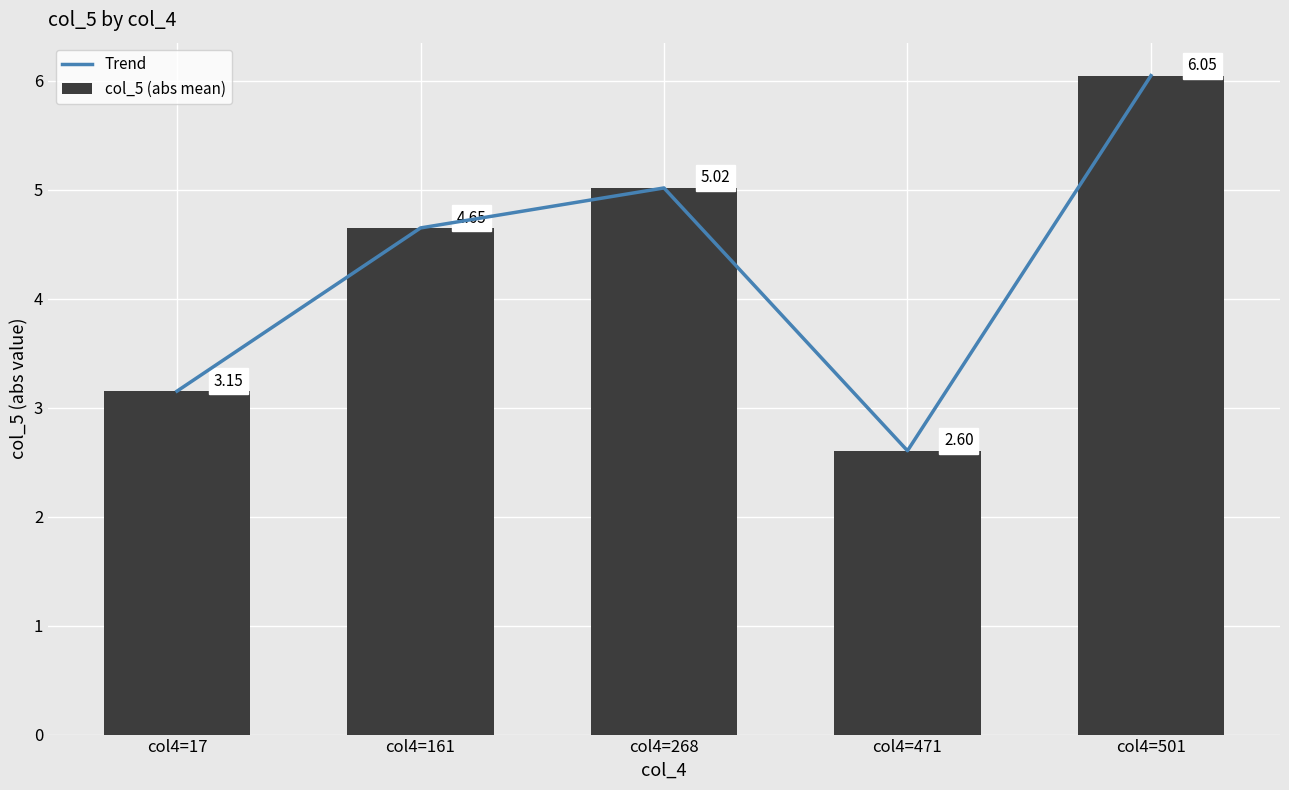

At which label is col_5 (abs mean) closest to 4?

col4=161